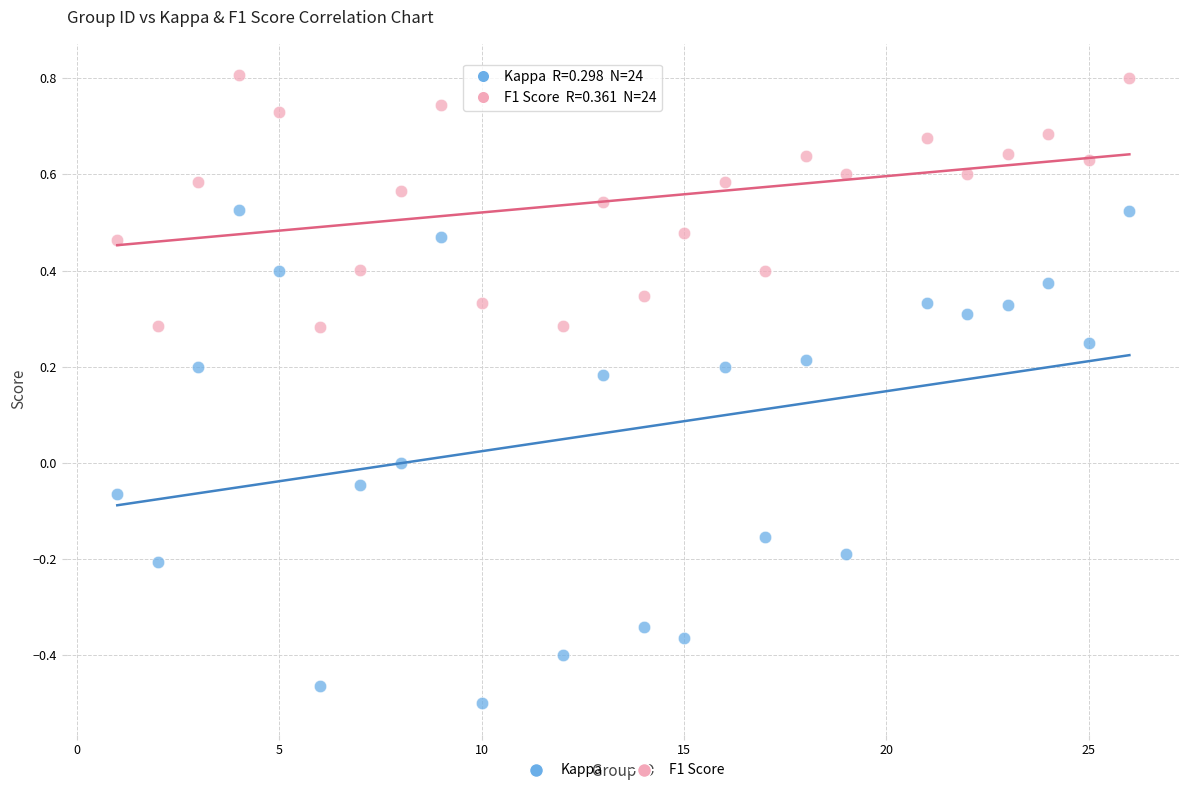

What is the X range (max minus min) for the scatter plot?

25.0